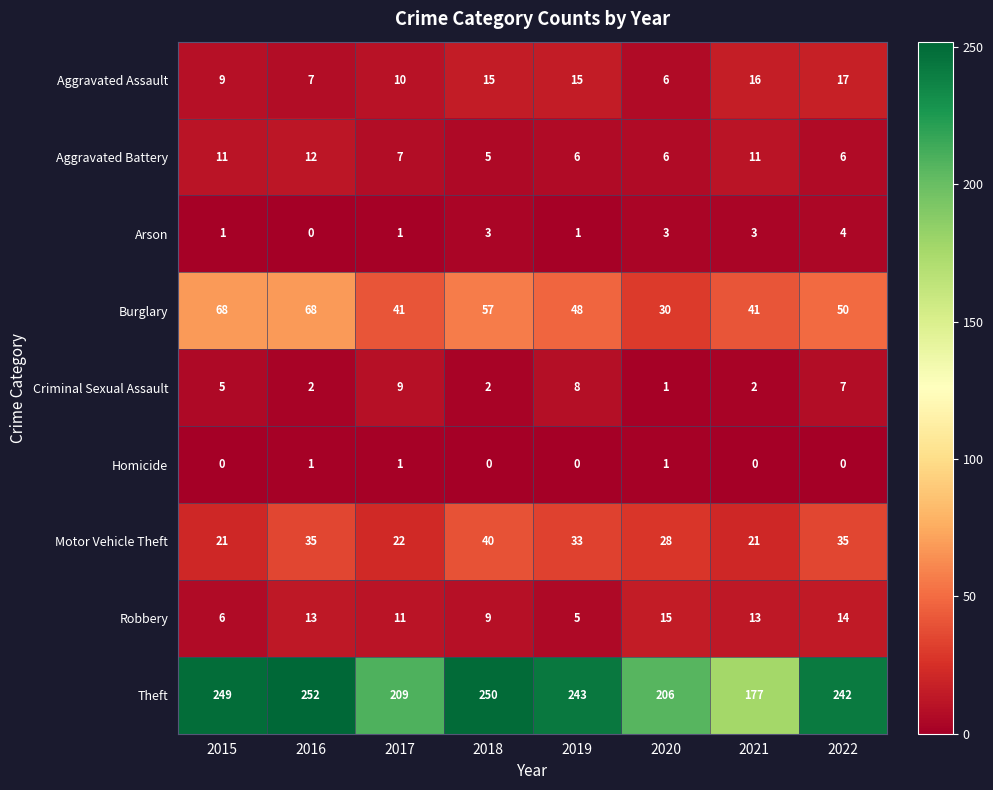

Where is Motor Vehicle Theft nearest to the value 30?

2020